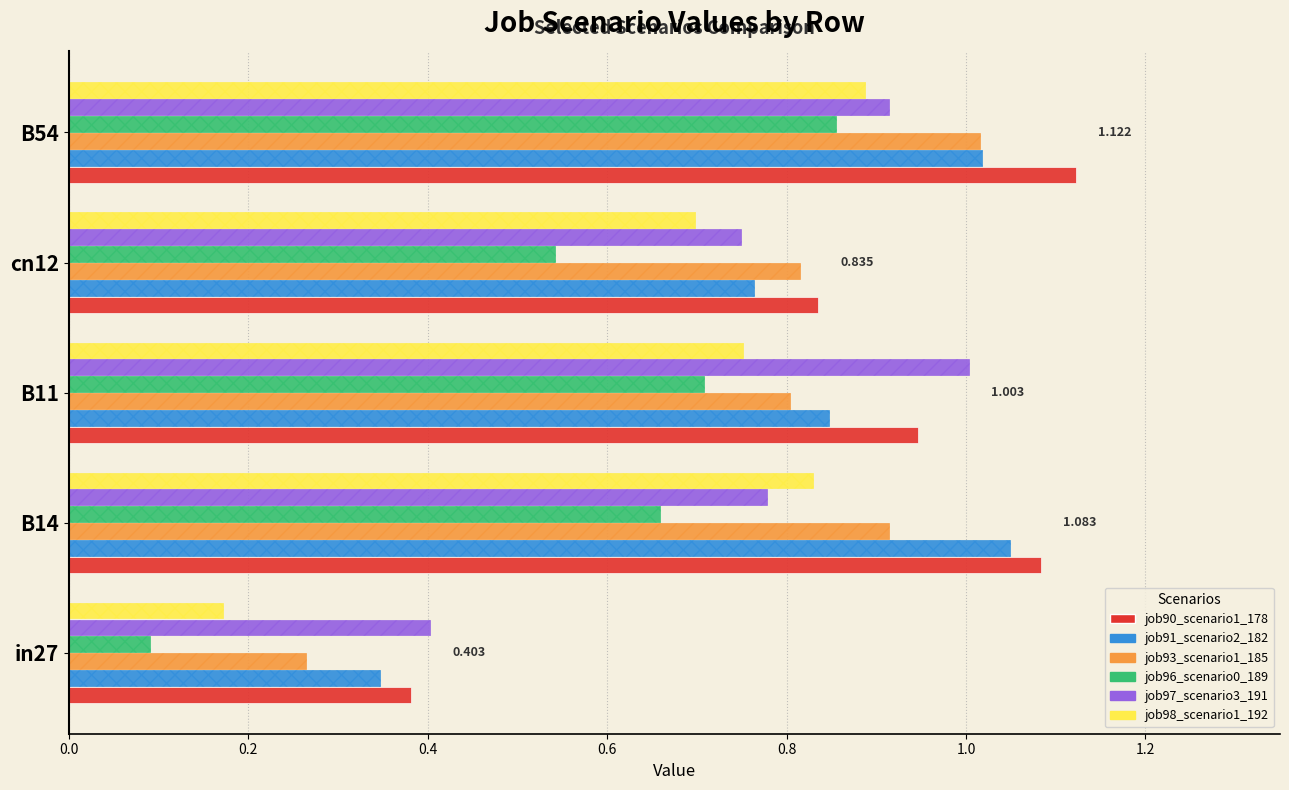

Is the value of job97_scenario3_191 at B14 greater than the value of job91_scenario2_182 at in27?

Yes